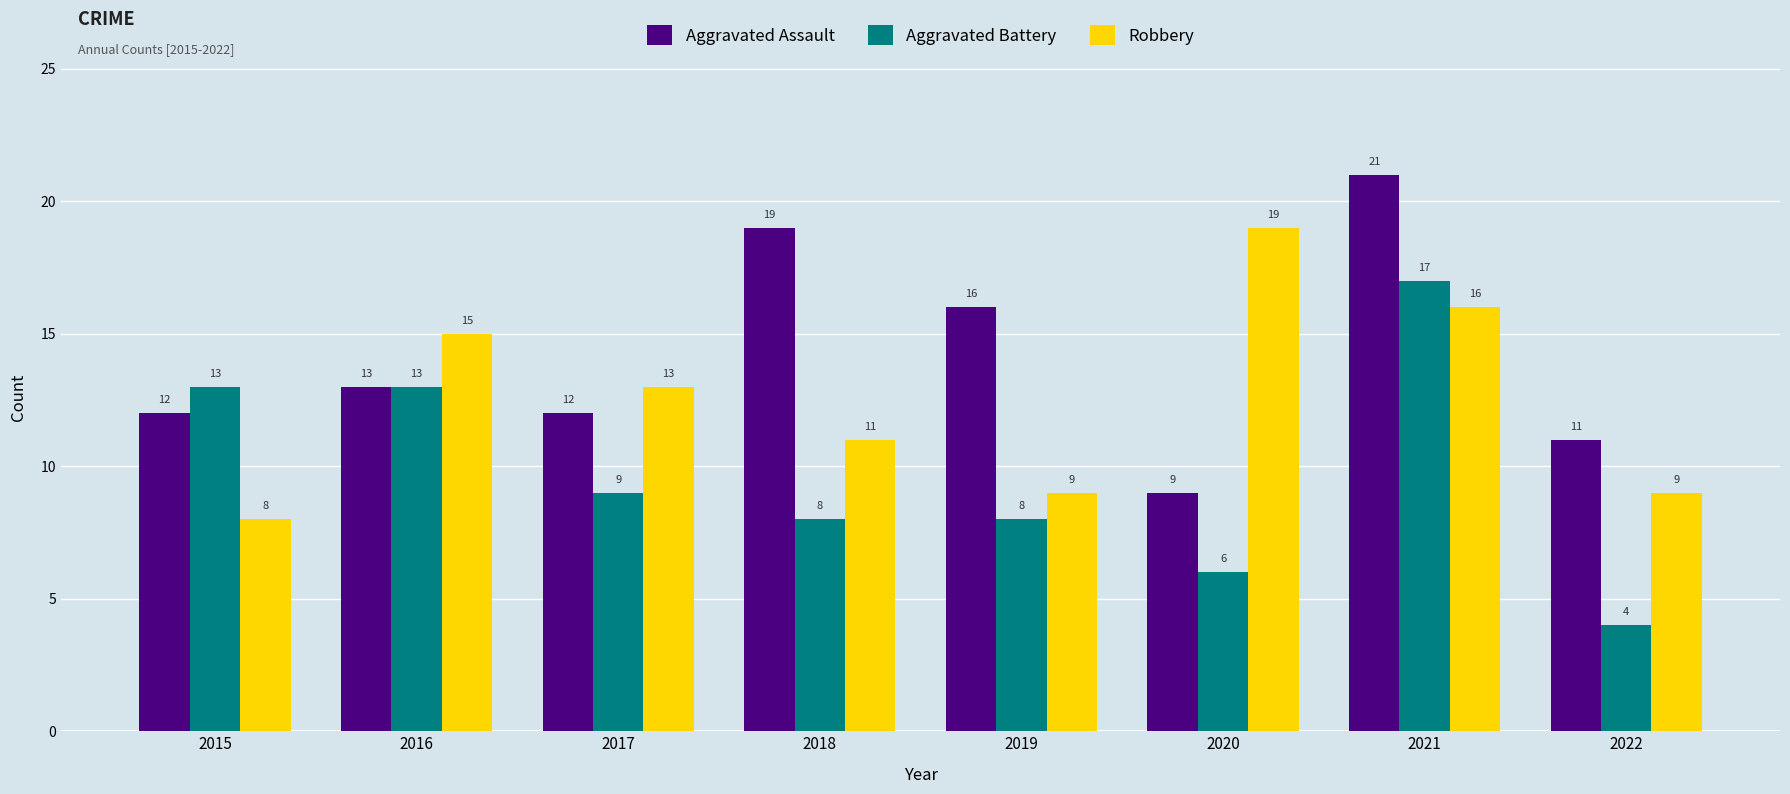

Does the chart contain any negative values?

No